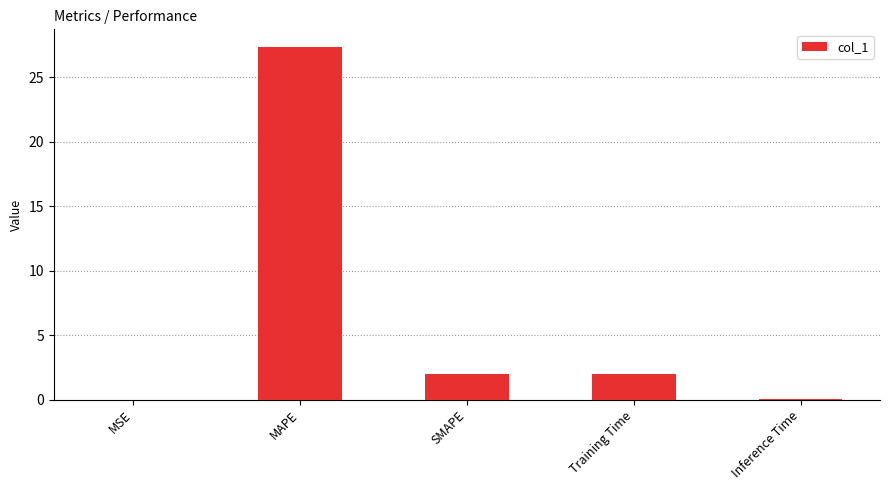

What is the change in value from MAPE to Training Time?

-25.4